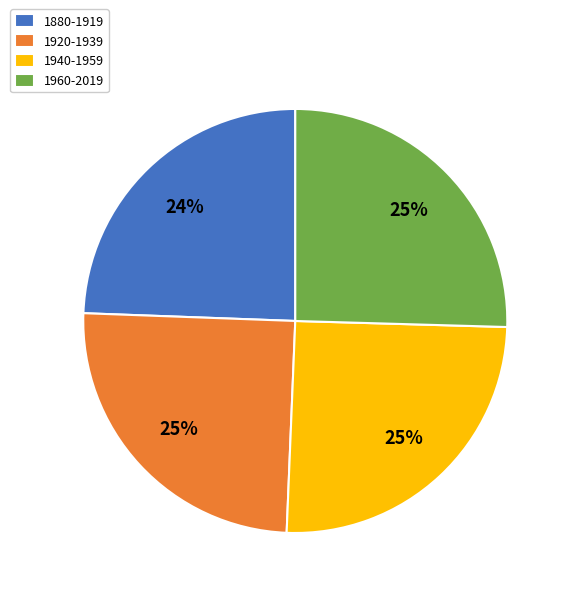

True or false: 1920-1939 accounts for 35% of the total.

False